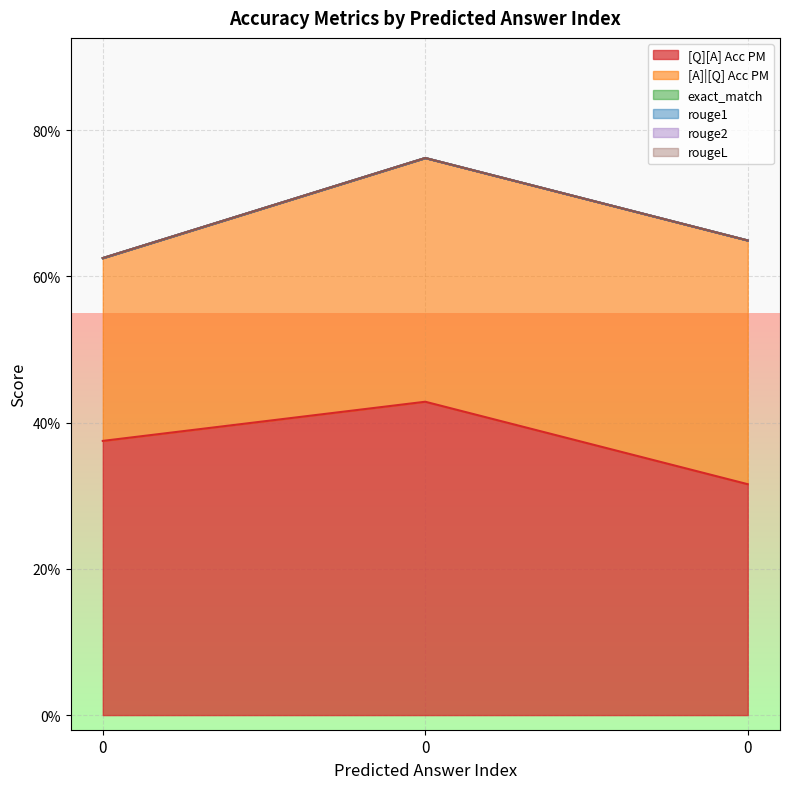

What are all the series names shown in the legend?

[Q][A] Acc PM, [A]|[Q] Acc PM, exact_match, rouge1, rouge2, rougeL